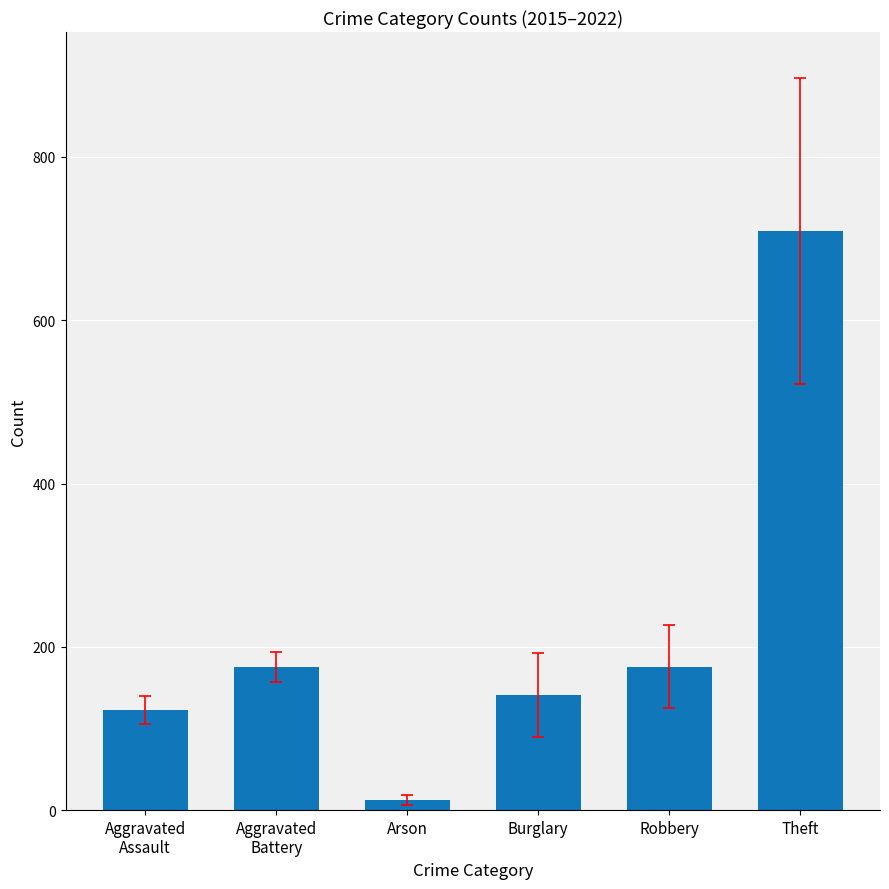

Between Robbery and Burglary, which is larger?

Robbery